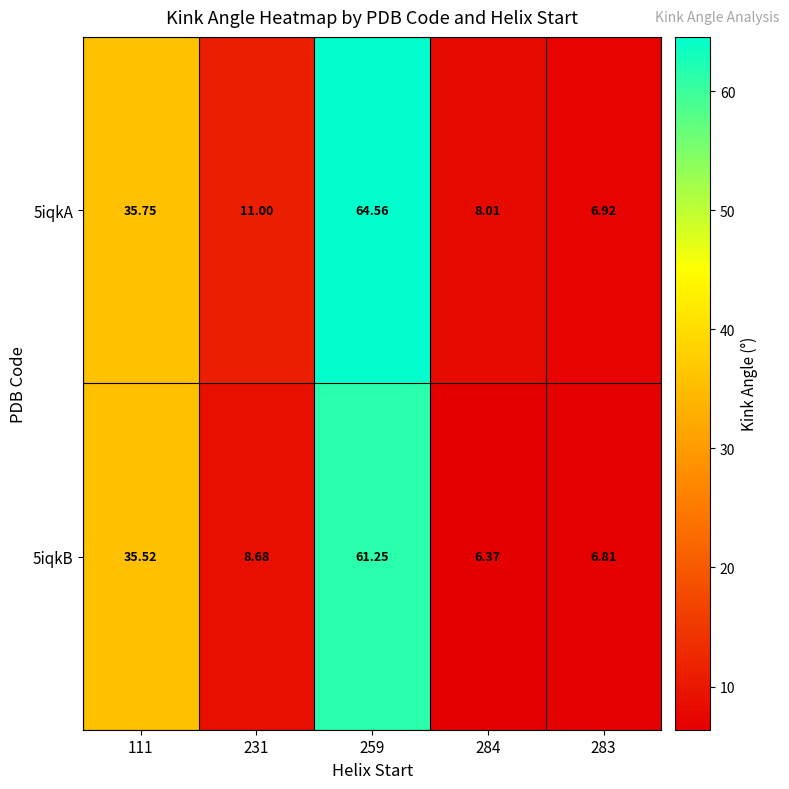

Is the value of 5iqkB at 259 greater than the value of 5iqkA at 231?

Yes